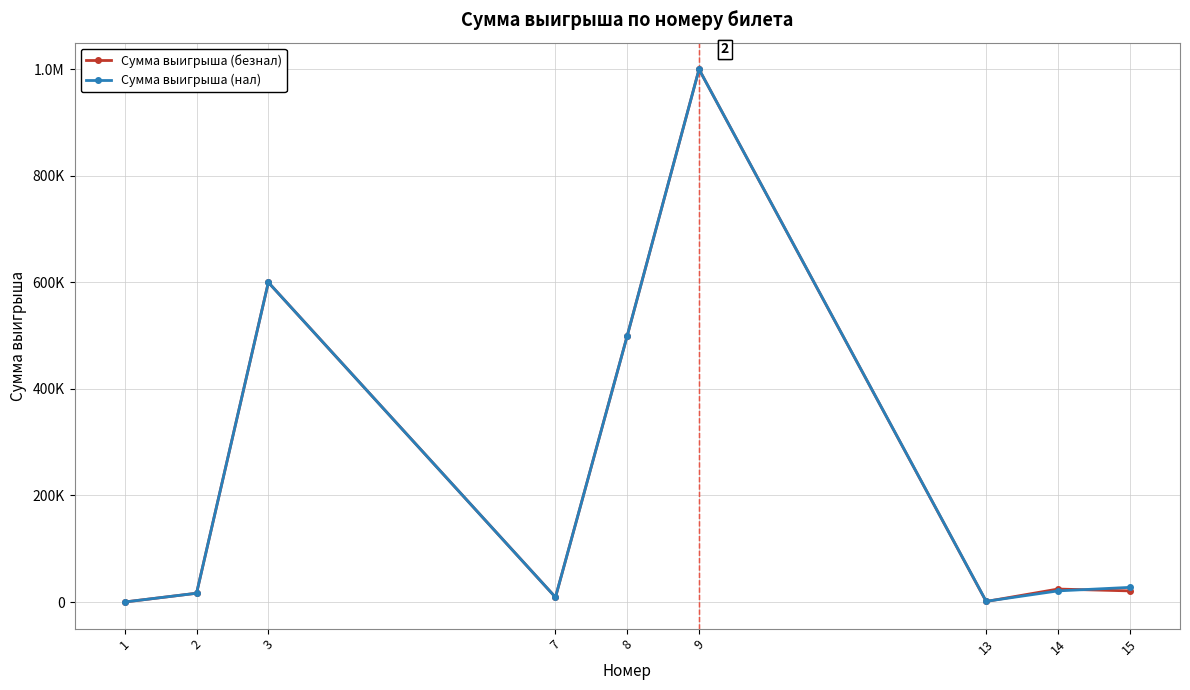

Which series has the largest total across all categories?

Сумма выигрыша (нал)